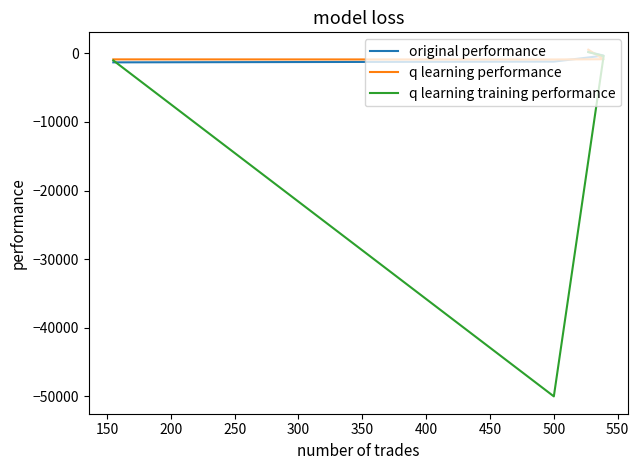

True or false: q learning performance and original performance cross at least once.

True